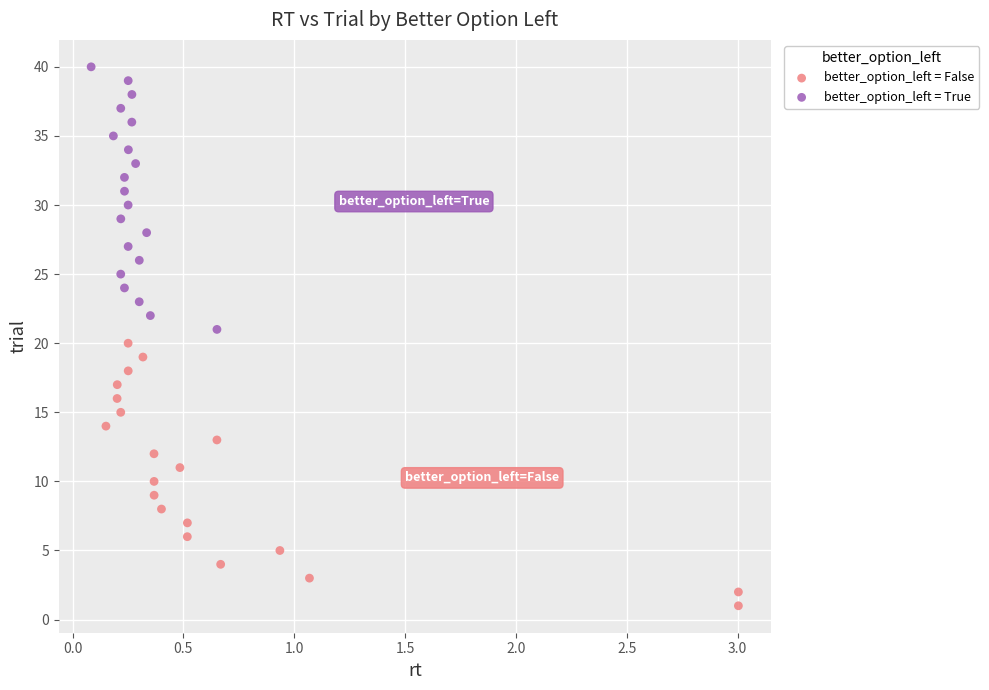

Which series contains the lowest Y value?

better_option_left = False